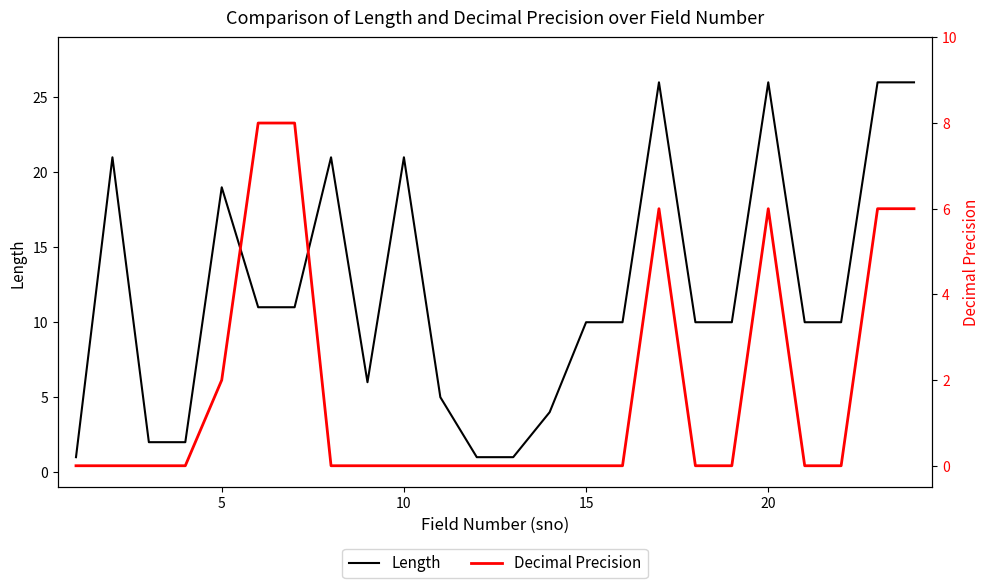

Which series has the largest total across all categories?

Length